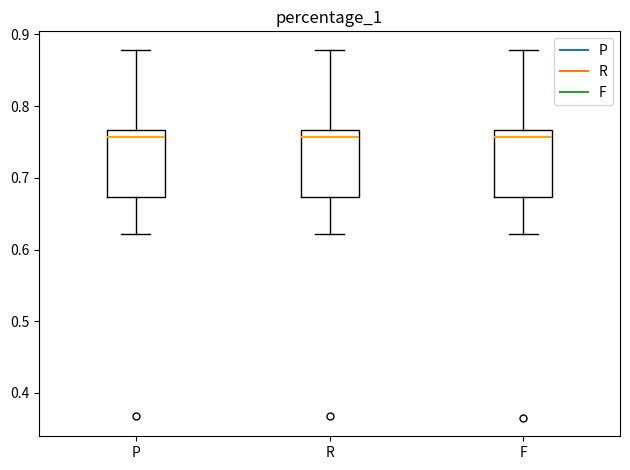

Reading left to right, transcribe this box plot: for each box, give where its median line is, the range the box spans, and where its two whiskers end, as read against the y-axis. The values are not printed on the chart, so give them approximately, as read against the axis.

P: median 0.76, box 0.67 to 0.77, whiskers 0.62 to 0.88
R: median 0.76, box 0.67 to 0.77, whiskers 0.62 to 0.88
F: median 0.76, box 0.67 to 0.77, whiskers 0.62 to 0.88